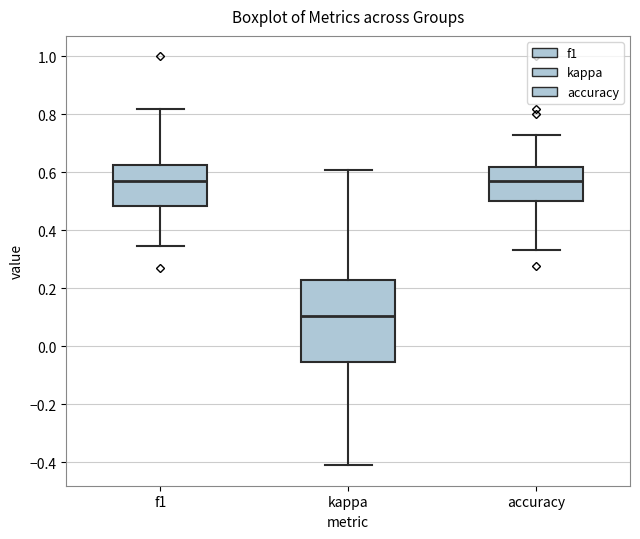

Reading left to right, transcribe this box plot: for each box, give where its median line is, the range the box spans, and where its two whiskers end, as read against the y-axis. The values are not printed on the chart, so give them approximately, as read against the axis.

f1: median 0.58, box 0.48 to 0.62, whiskers 0.34 to 0.82
kappa: median 0.10, box -0.06 to 0.22, whiskers -0.40 to 0.60
accuracy: median 0.58, box 0.50 to 0.62, whiskers 0.34 to 0.72